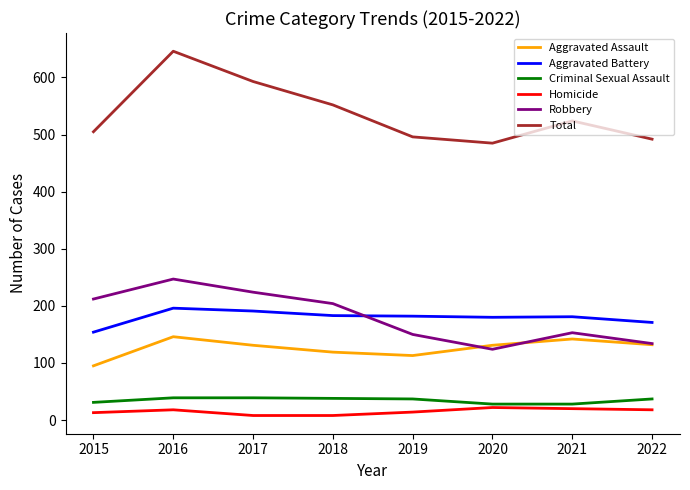

What is the difference between the maximum and minimum values in the Aggravated Battery series?

42